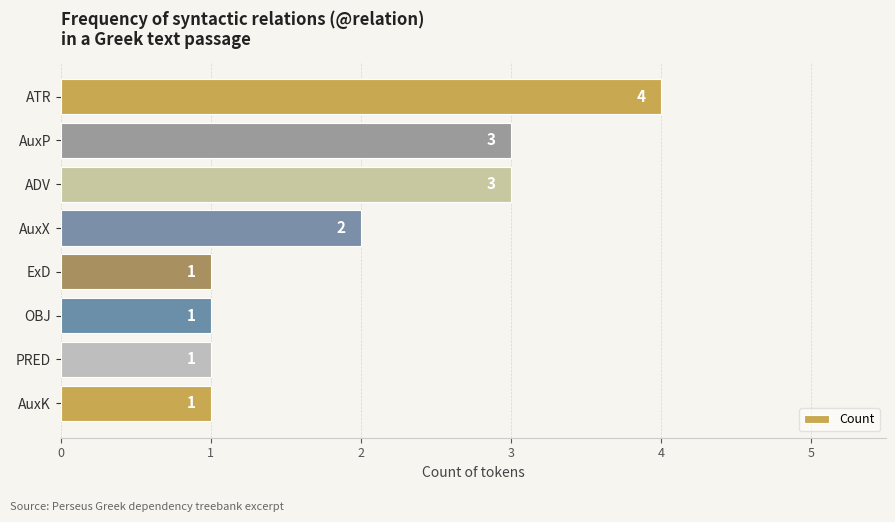

What is the change in value from ATR to OBJ?

-3